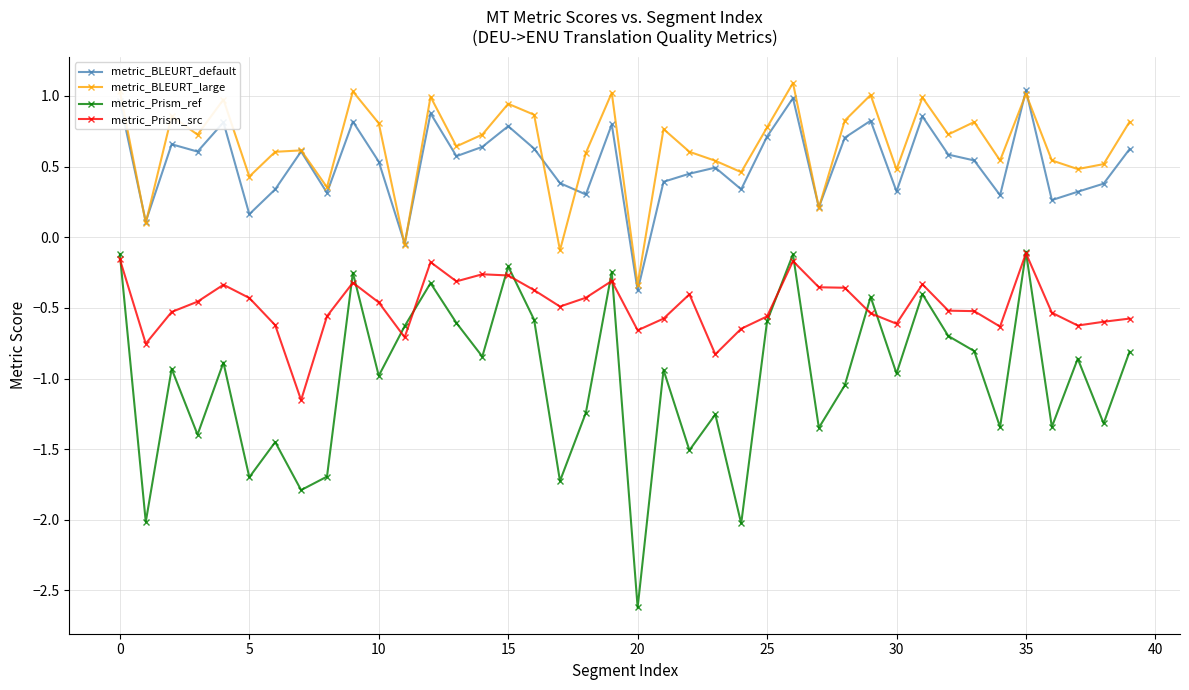

What is the minimum value for metric_Prism_ref?

-2.6